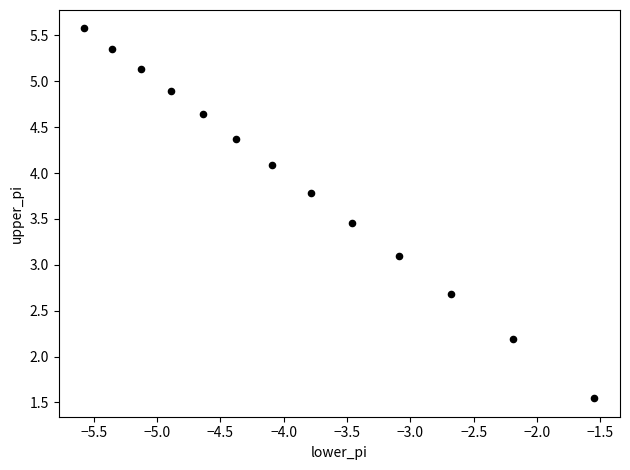

What Y value in the scatter plot is closest to 3?

3.1